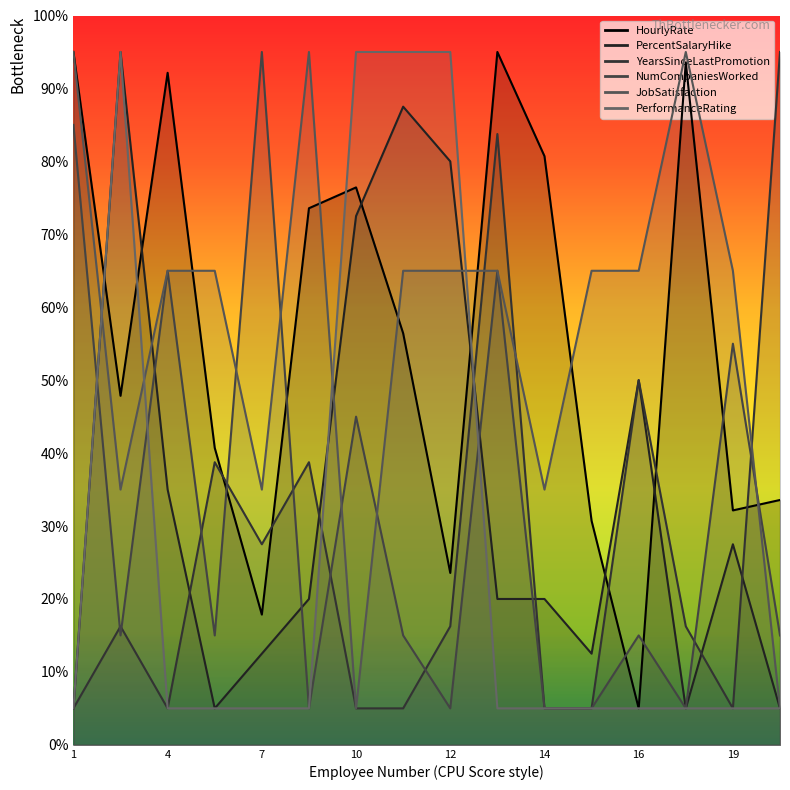

Reading right to left, list all the values displayed in this chart.

HourlyRate: 20=33.6	19=32.1	18=93.6	16=5.0	15=30.7	14=80.7	13=95.0	12=23.6	11=56.4	10=76.4	8=73.6	7=17.9	5=40.7	4=92.1	2=47.9	1=95.0
PercentSalaryHike: 20=5.0	19=27.5	18=5.0	16=50.0	15=12.5	14=20.0	13=20.0	12=80.0	11=87.5	10=72.5	8=20.0	7=12.5	5=5.0	4=35.0	2=95.0	1=5.0
YearsSinceLastPromotion: 20=95.0	19=5.0	18=16.2	16=50.0	15=5.0	14=5.0	13=83.8	12=16.2	11=5.0	10=5.0	8=38.8	7=27.5	5=38.8	4=5.0	2=16.2	1=5.0
NumCompaniesWorked: 20=15.0	19=55.0	18=5.0	16=15.0	15=5.0	14=5.0	13=65.0	12=5.0	11=15.0	10=45.0	8=5.0	7=95.0	5=15.0	4=65.0	2=15.0	1=85.0
JobSatisfaction: 20=5.0	19=65.0	18=95.0	16=65.0	15=65.0	14=35.0	13=65.0	12=65.0	11=65.0	10=5.0	8=95.0	7=35.0	5=65.0	4=65.0	2=35.0	1=95.0
PerformanceRating: 20=5.0	19=5.0	18=5.0	16=5.0	15=5.0	14=5.0	13=5.0	12=95.0	11=95.0	10=95.0	8=5.0	7=5.0	5=5.0	4=5.0	2=95.0	1=5.0